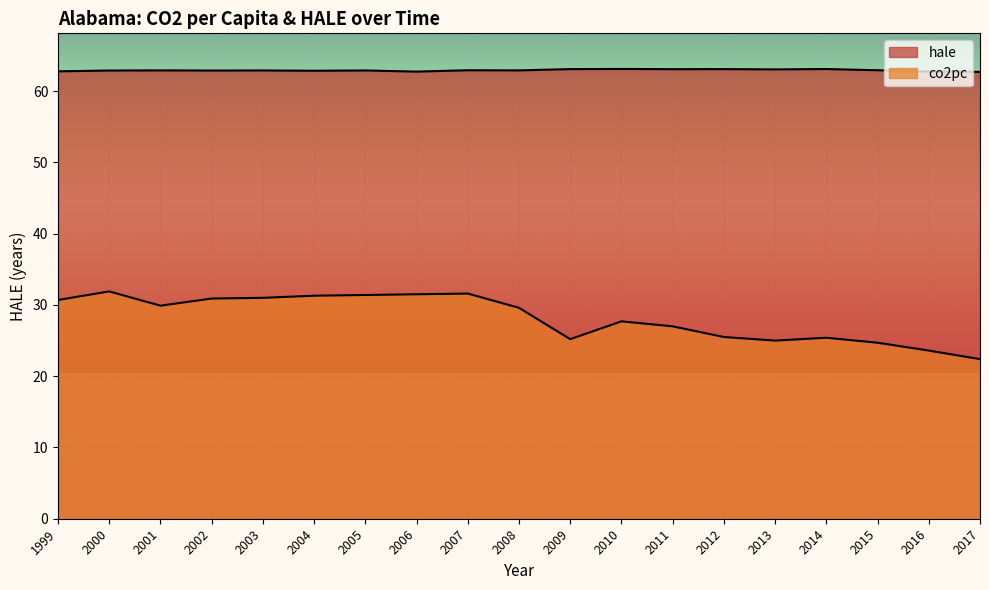

Which series has the largest total across all categories?

hale